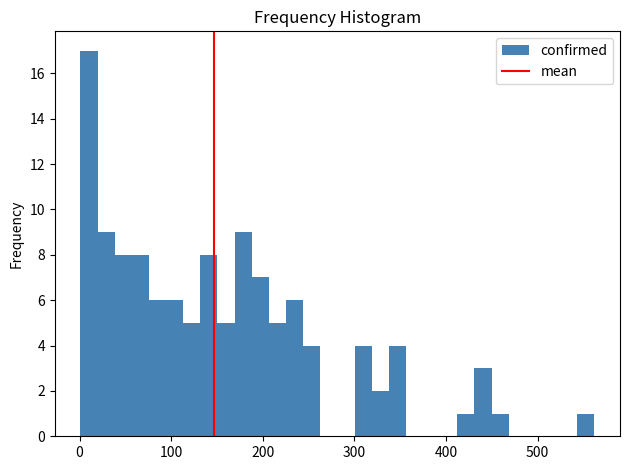

Read against the x-axis, roughly where is the centre of the tallest bar?

10